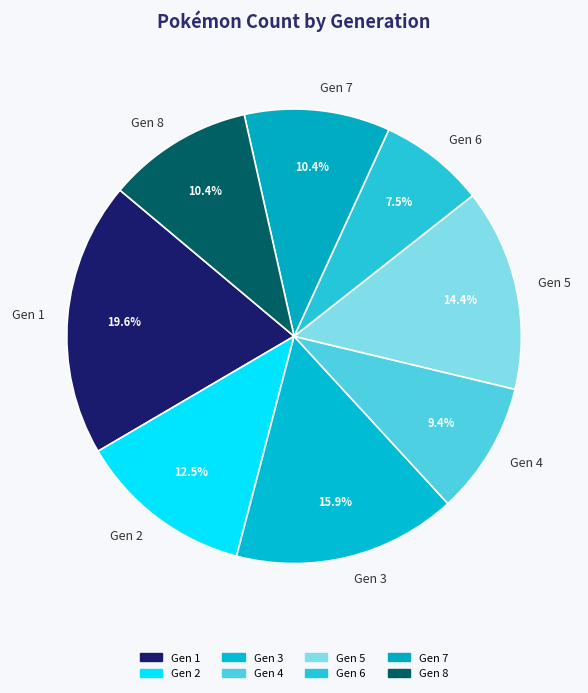

Between Gen 6 and Gen 2, which is larger?

Gen 2